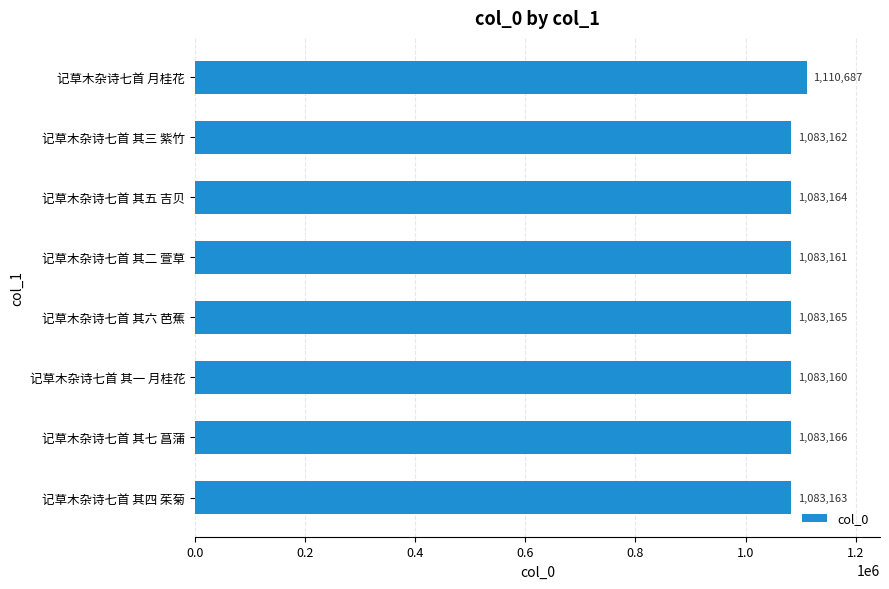

Reading top to bottom, extract all data points from this chart.

记草木杂诗七首 月桂花=1110687	记草木杂诗七首 其三 紫竹=1083162	记草木杂诗七首 其五 吉贝=1083164	记草木杂诗七首 其二 萱草=1083161	记草木杂诗七首 其六 芭蕉=1083165	记草木杂诗七首 其一 月桂花=1083160	记草木杂诗七首 其七 菖蒲=1083166	记草木杂诗七首 其四 茱菊=1083163